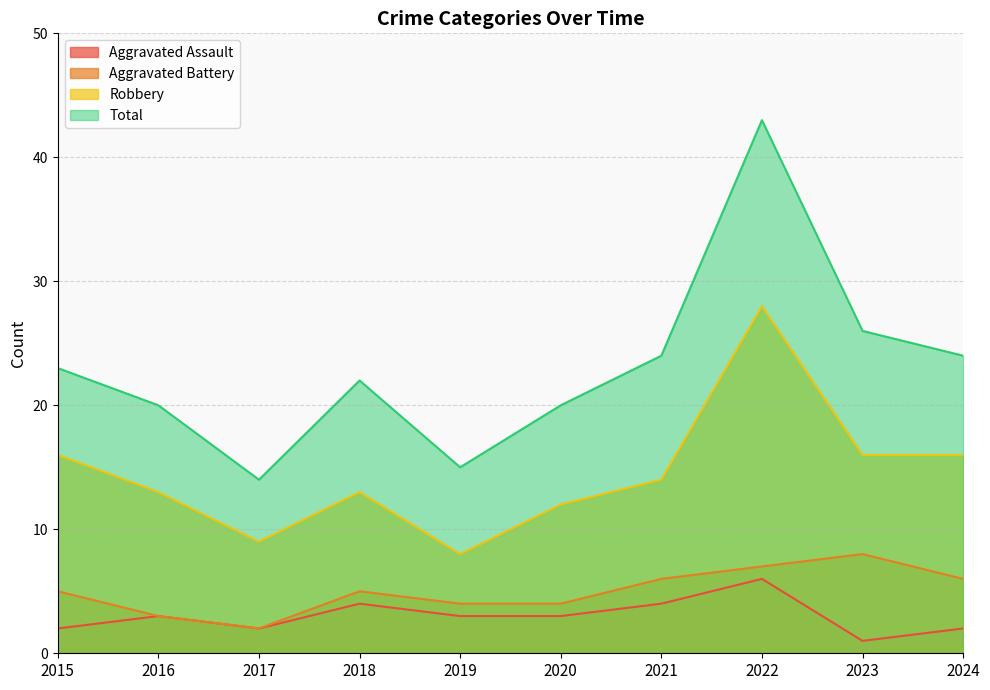

How many distinct data groups are displayed?

4